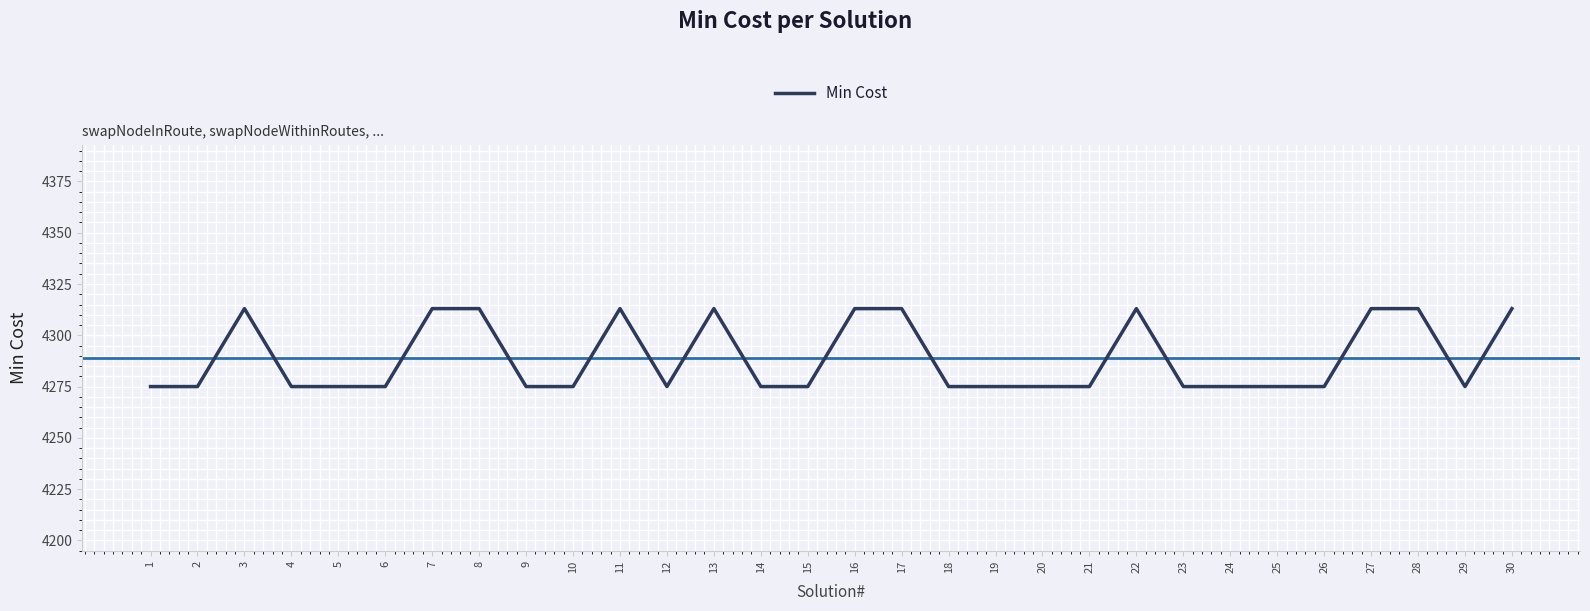

At which category does the data reach its first local peak?

3